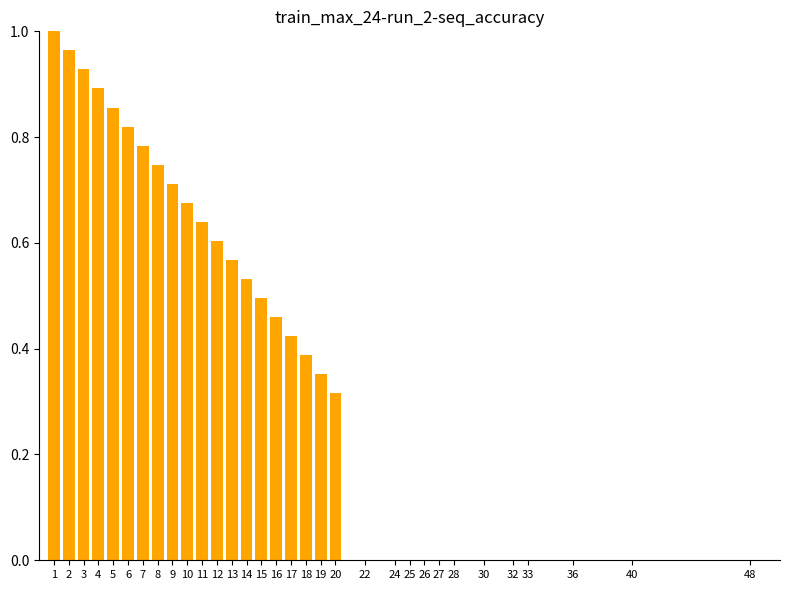

Which has a higher value, 18 or 10?

10